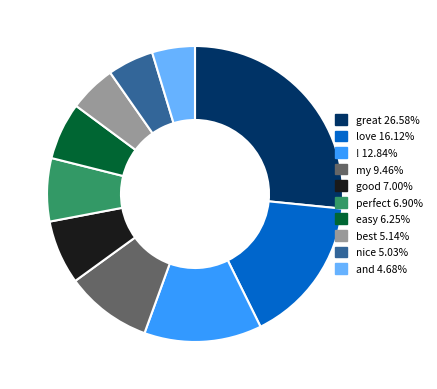

Combined, do love and perfect account for over 50%?

No